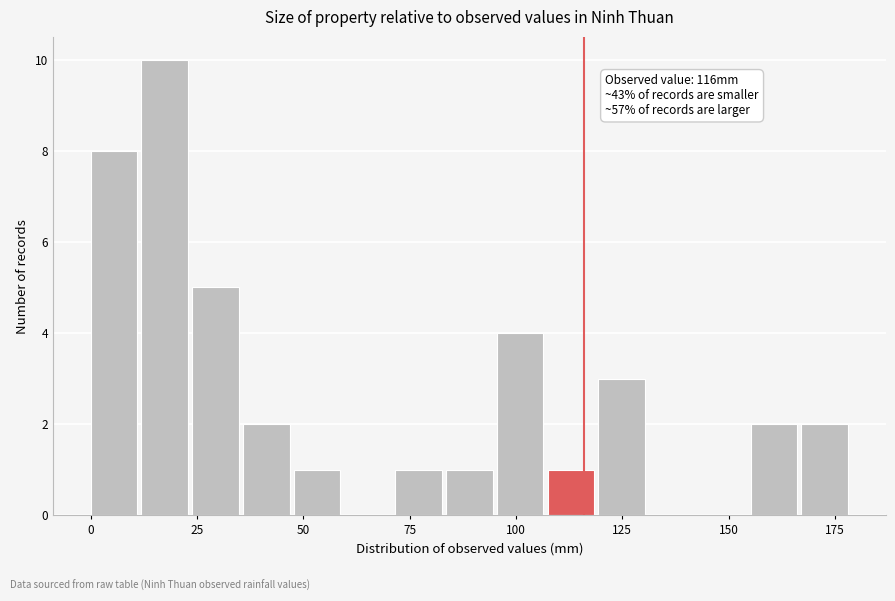

Around what value on the x-axis is the tallest bar? Give the approximate position of its centre, as read against the axis.

15